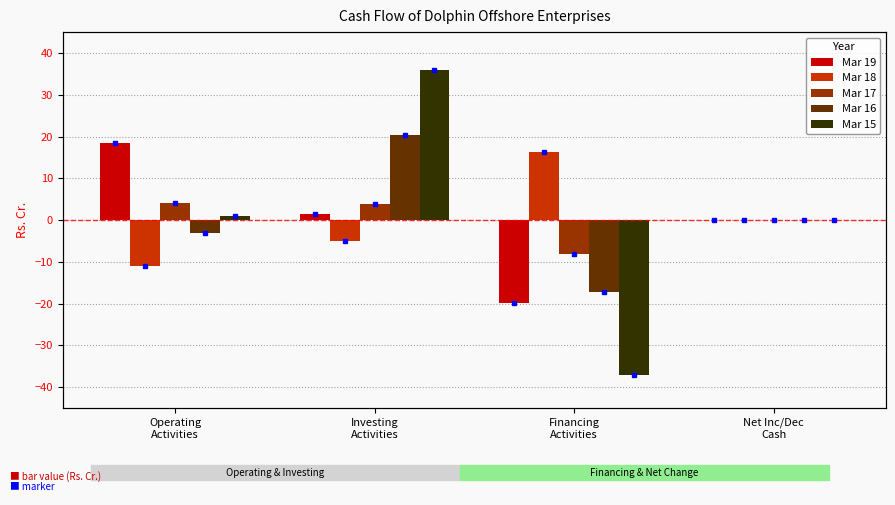

Is the value of Mar 15 at Investing
Activities greater than the value of Mar 19 at Operating
Activities?

Yes